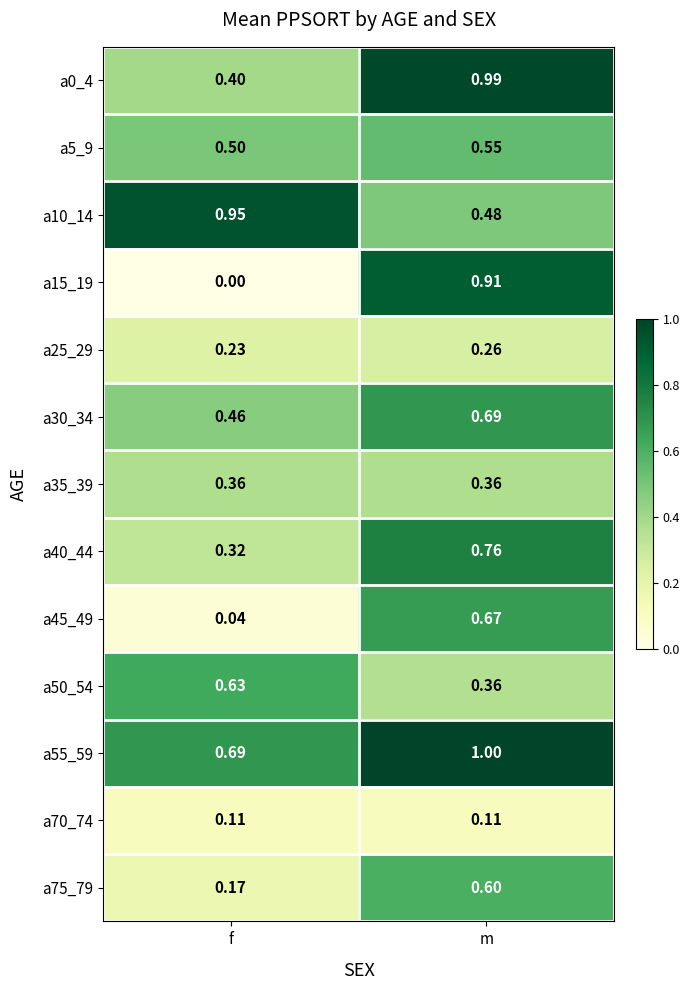

Rank the categories by a15_19 value from lowest to highest.

f, m